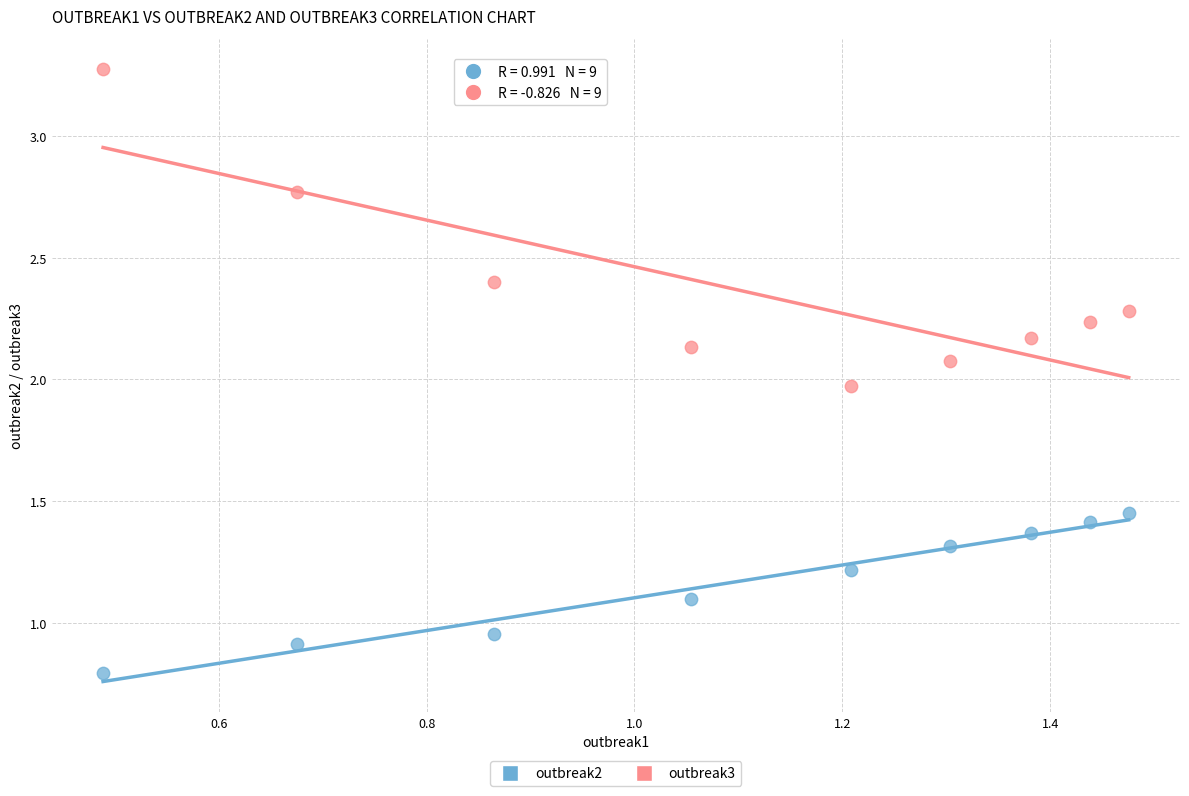

Which series contains the highest Y value?

outbreak3